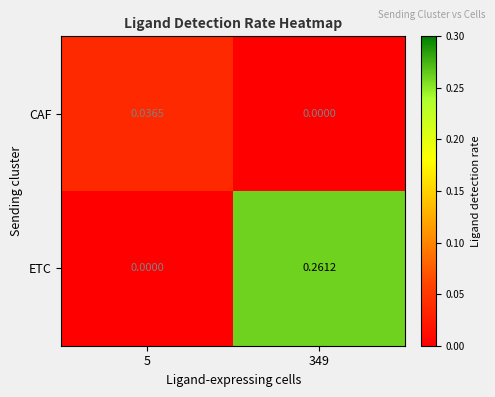

Count the number of categories in the chart.

2